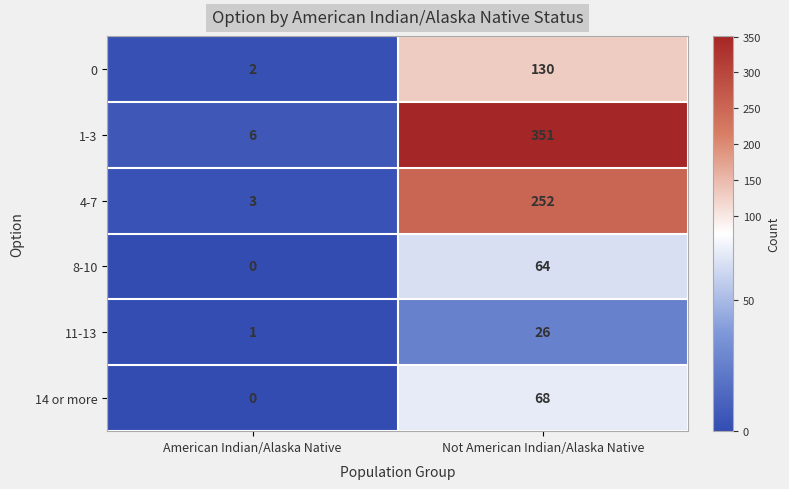

True or false: 14 or more has a value of 25 at Not American Indian/Alaska Native.

False